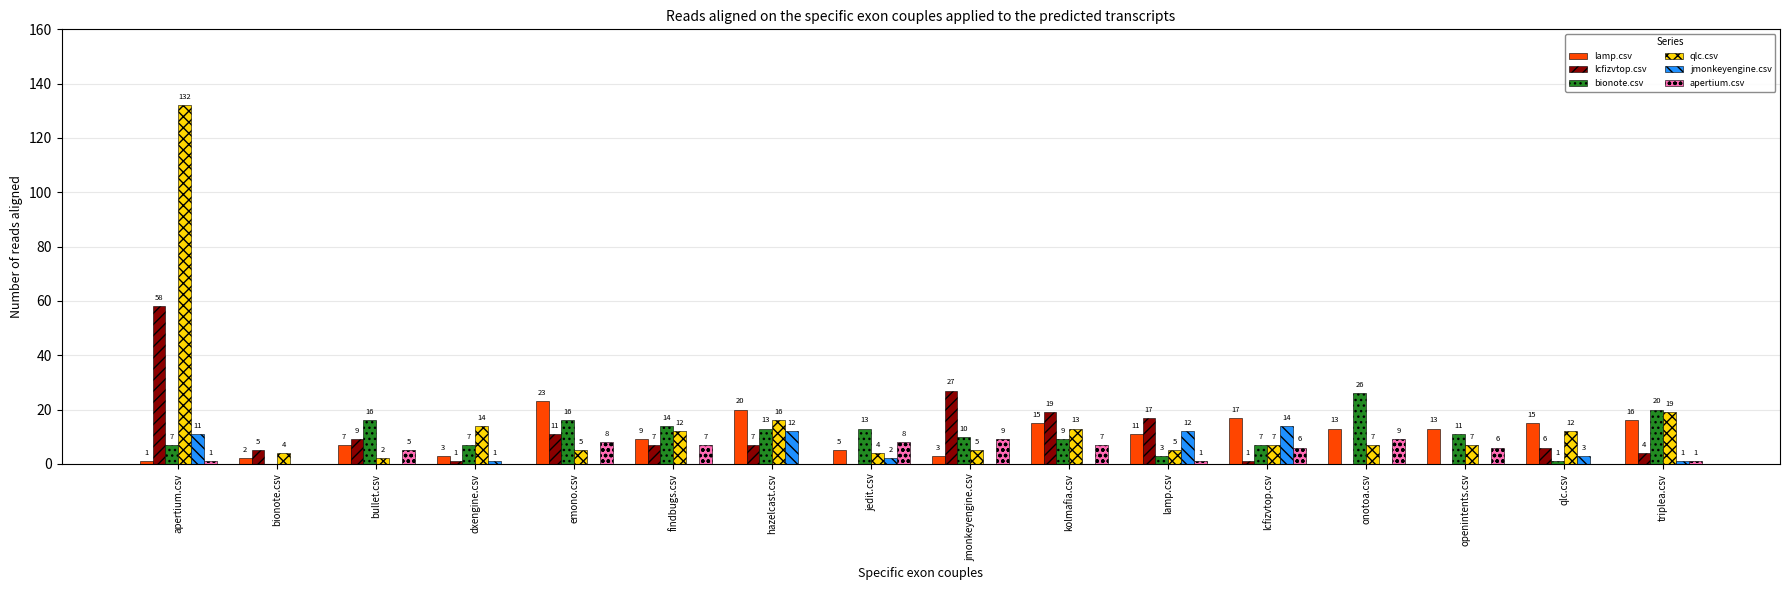

At which label does bionote.csv first exceed 11?

bullet.csv